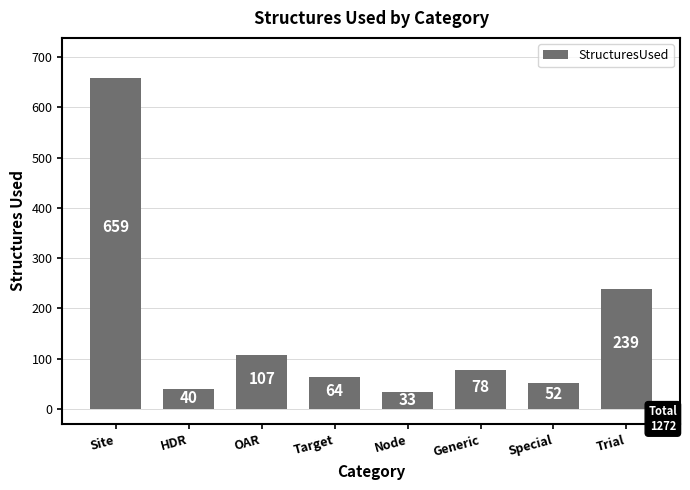

Which category has the highest value across all series?

Site